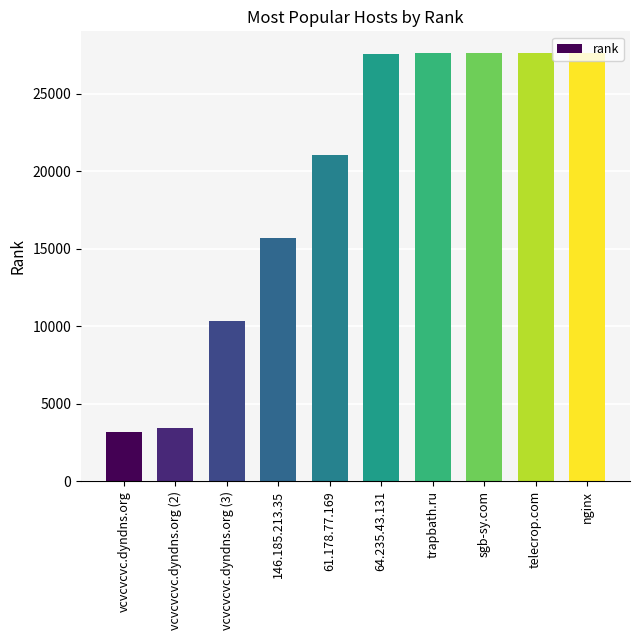

Which label corresponds to the smallest value in the chart?

vcvcvcvc.dyndns.org